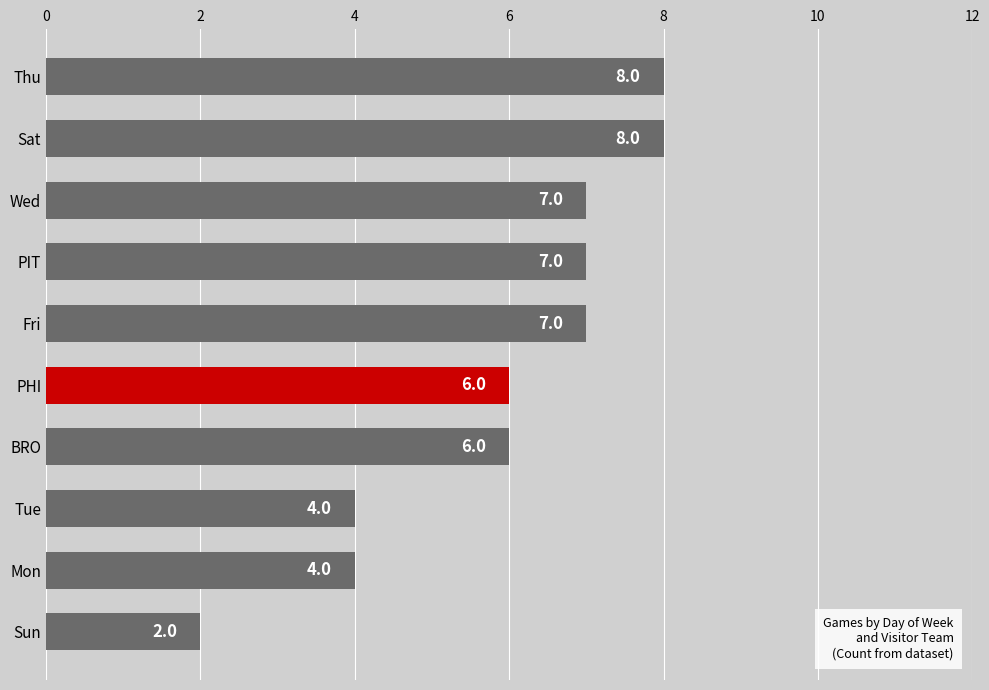

Count the values in the range 4 to 7.

7